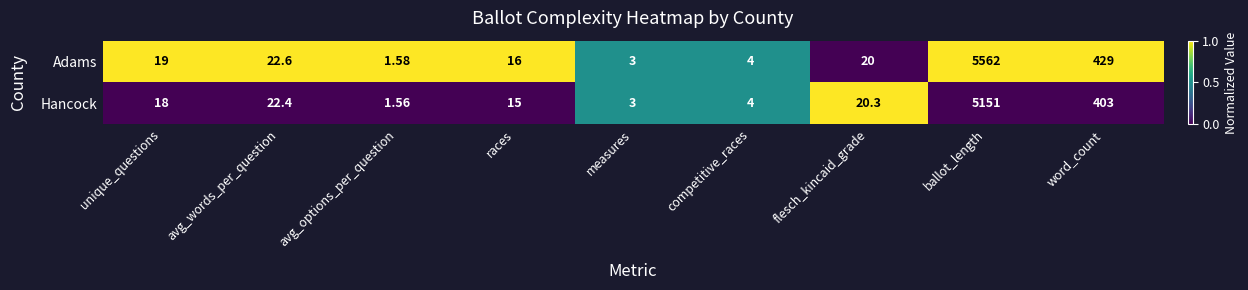

List the series in order of their peak value, highest first.

Adams, Hancock